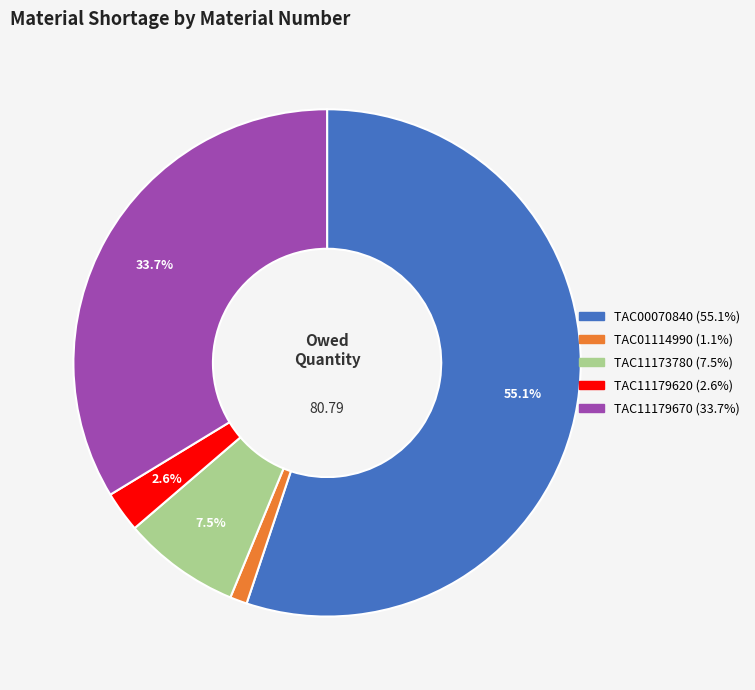

To the nearest percent, what is the difference between the largest and smallest slice percentages?

54%